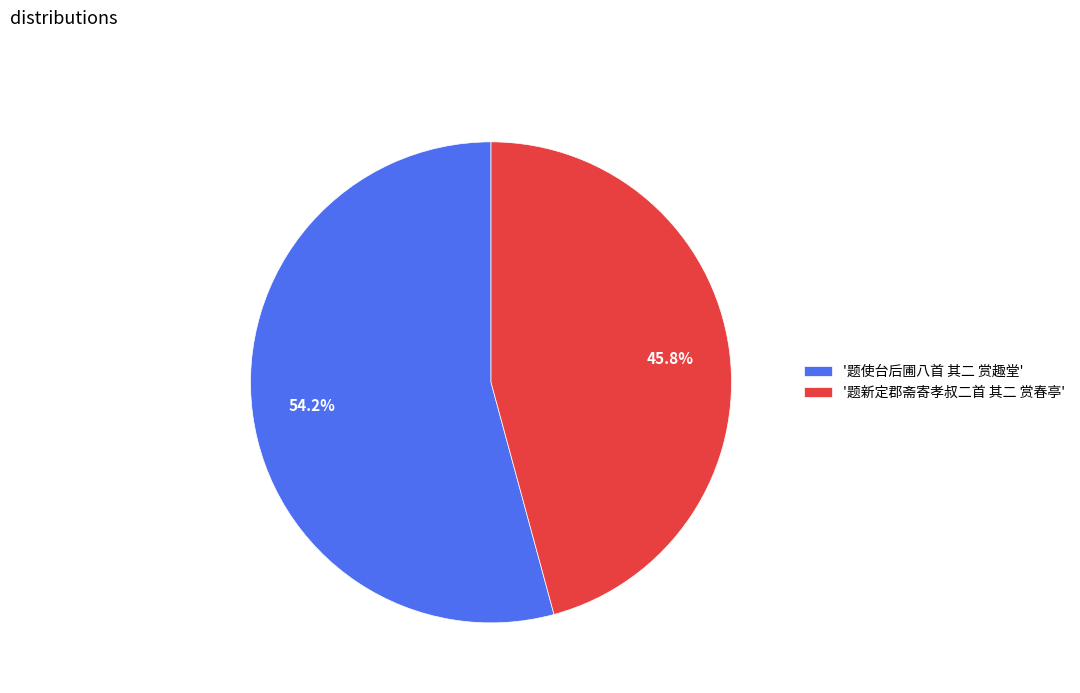

Which category has the smallest portion of the pie?

'题新定郡斋寄孝叔二首 其二 赏春亭'